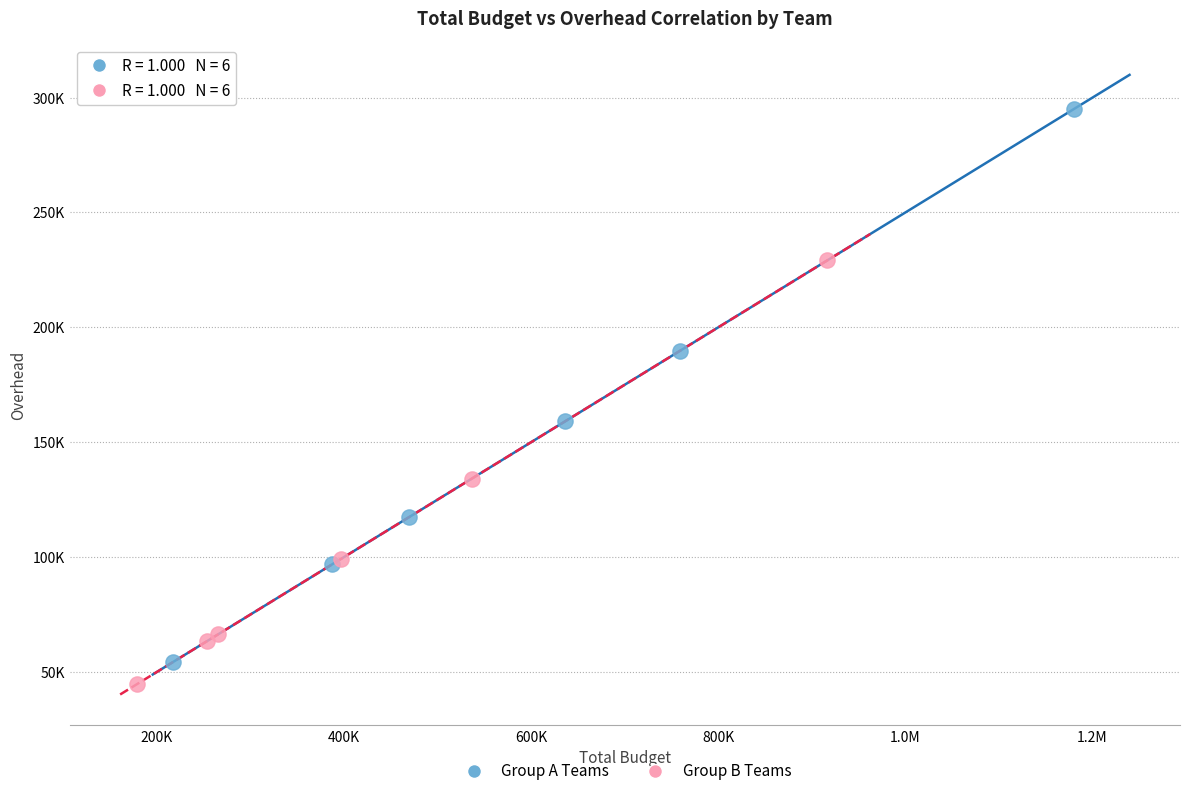

What are all the series names shown in the legend?

Group A Teams, Group B Teams